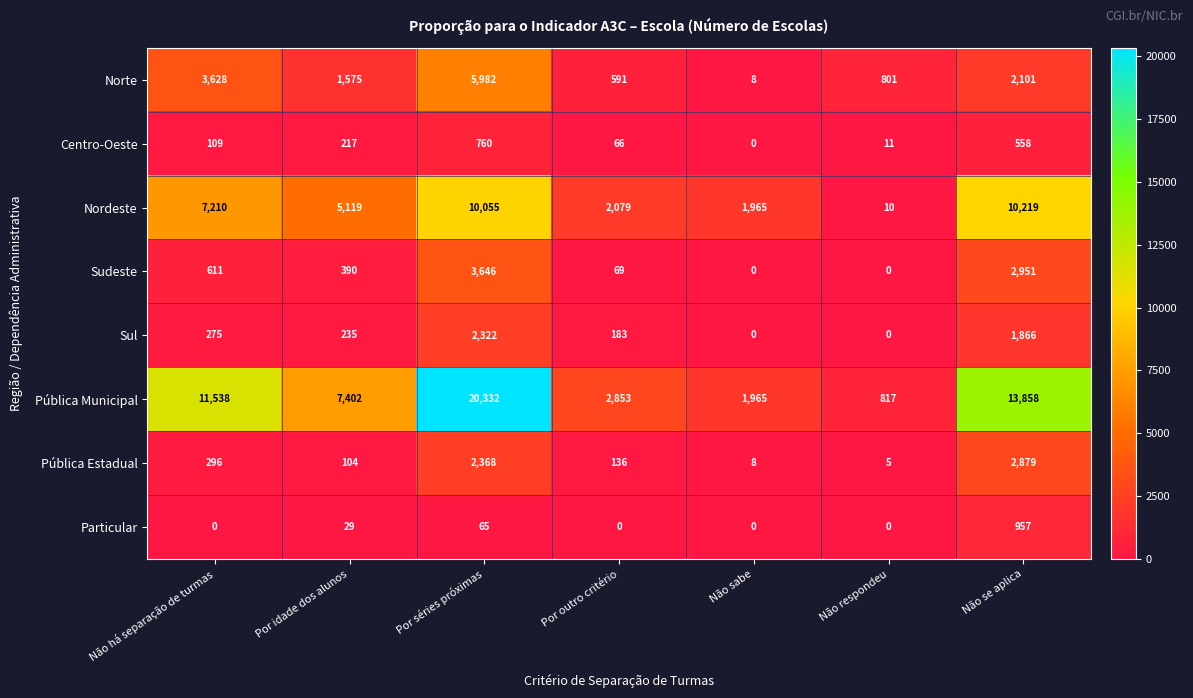

How many categories are shown in the chart?

7